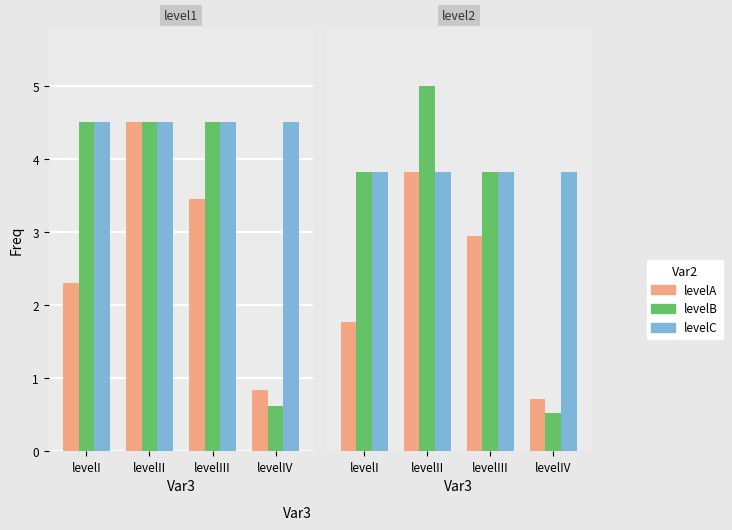

List the labels in order of version value, largest first.

levelI, levelII, levelIII, levelIV